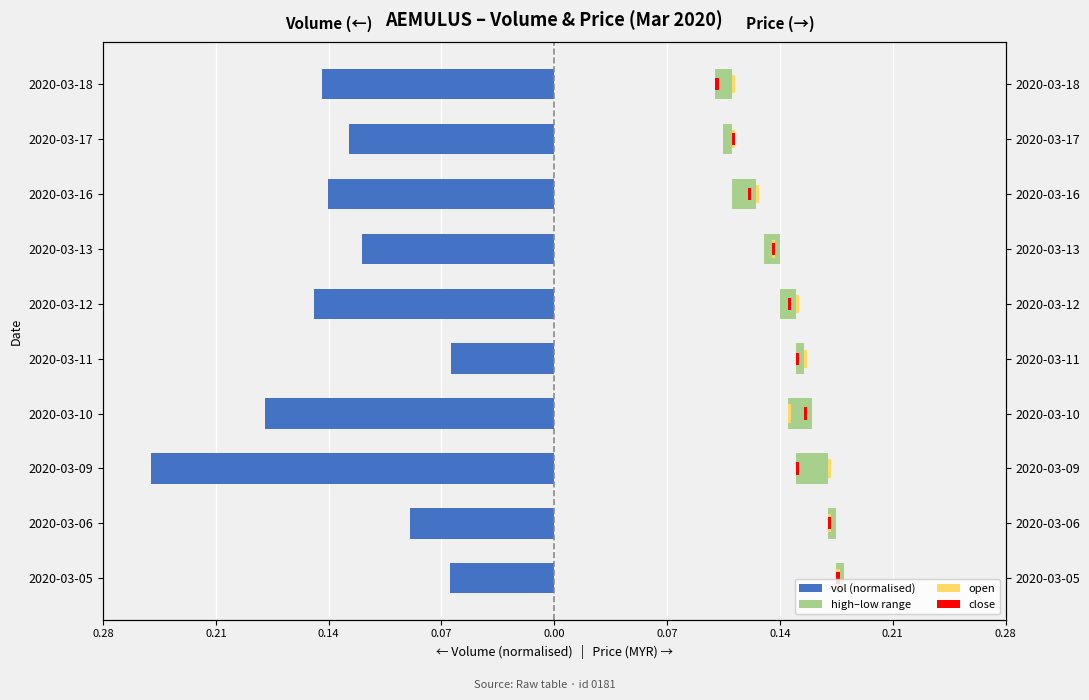

Which series has the largest range (max minus min)?

vol (normalised)